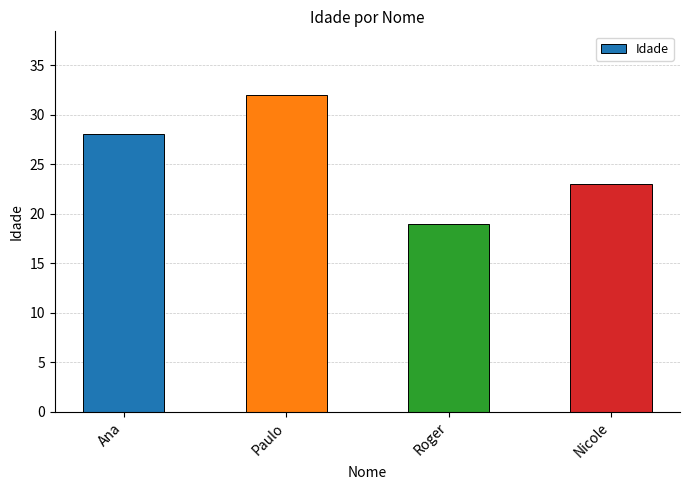

What is the approximate value at Nicole, to the nearest 10?

20